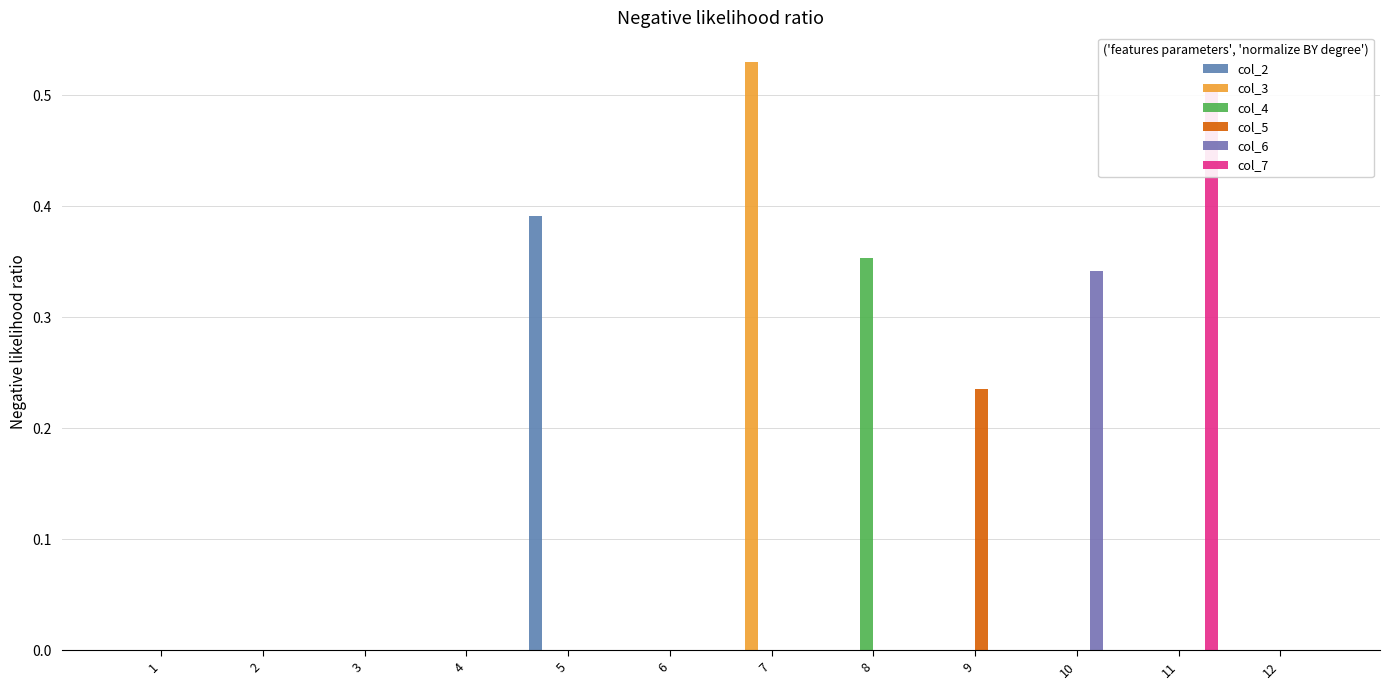

Reading left to right, transcribe all the data shown in this chart.

col_2: 0.0	0.0	0.0	0.0	0.4	0.0	0.0	0.0	0.0	0.0	0.0	0.0
col_3: 0.0	0.0	0.0	0.0	0.0	0.0	0.5	0.0	0.0	0.0	0.0	0.0
col_4: 0.0	0.0	0.0	0.0	0.0	0.0	0.0	0.4	0.0	0.0	0.0	0.0
col_5: 0.0	0.0	0.0	0.0	0.0	0.0	0.0	0.0	0.2	0.0	0.0	0.0
col_6: 0.0	0.0	0.0	0.0	0.0	0.0	0.0	0.0	0.0	0.3	0.0	0.0
col_7: 0.0	0.0	0.0	0.0	0.0	0.0	0.0	0.0	0.0	0.0	0.5	0.0